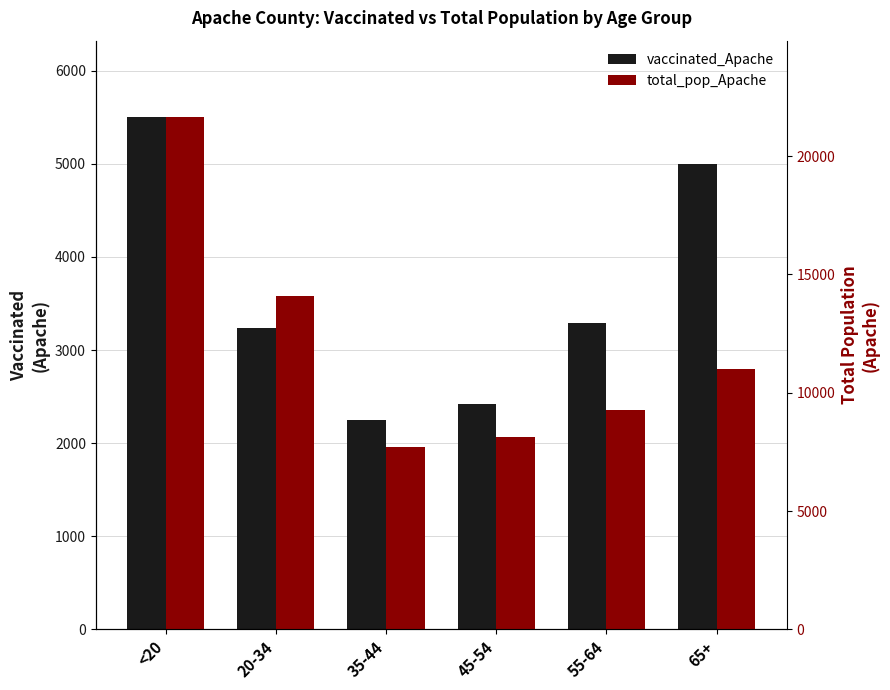

Which series has the widest spread of values?

total_pop_Apache